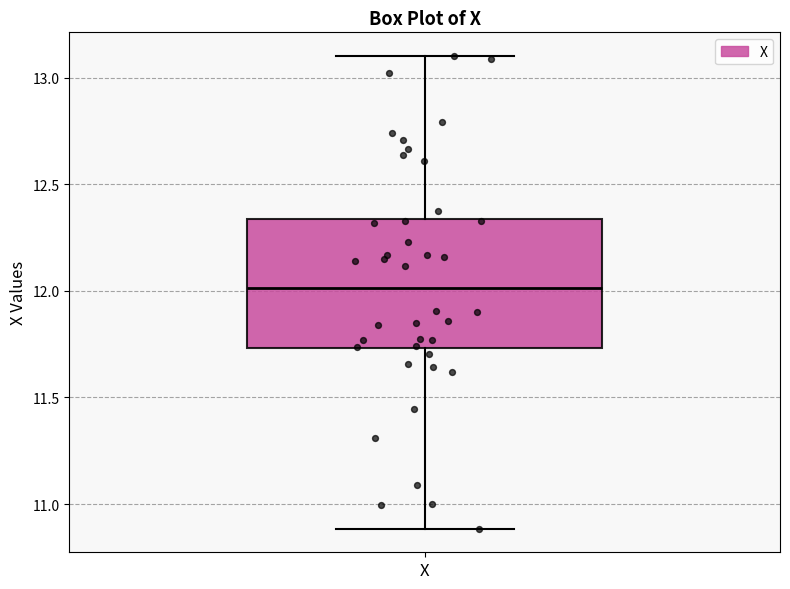

Where is the upper edge of the box for X on the y-axis? The values are not printed on the chart, so give them approximately, as read against the axis.

12.35